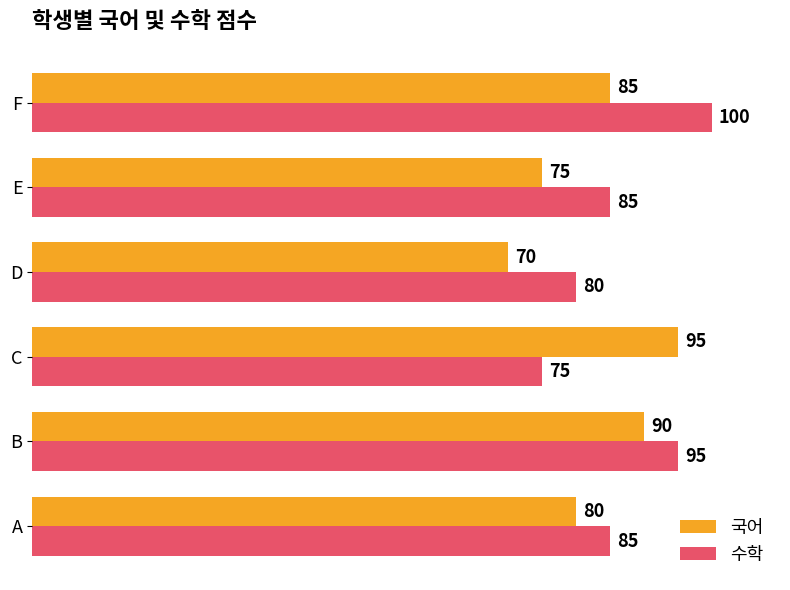

Is the value of 국어 at C greater than the value of 수학 at E?

Yes